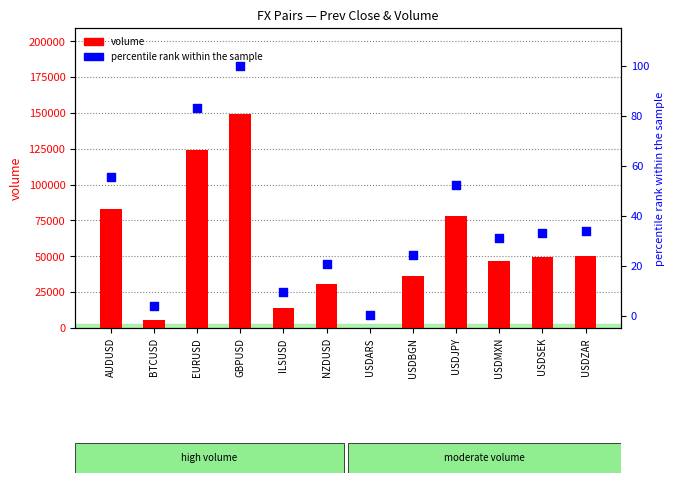

Which series has the widest spread of Y values?

volume